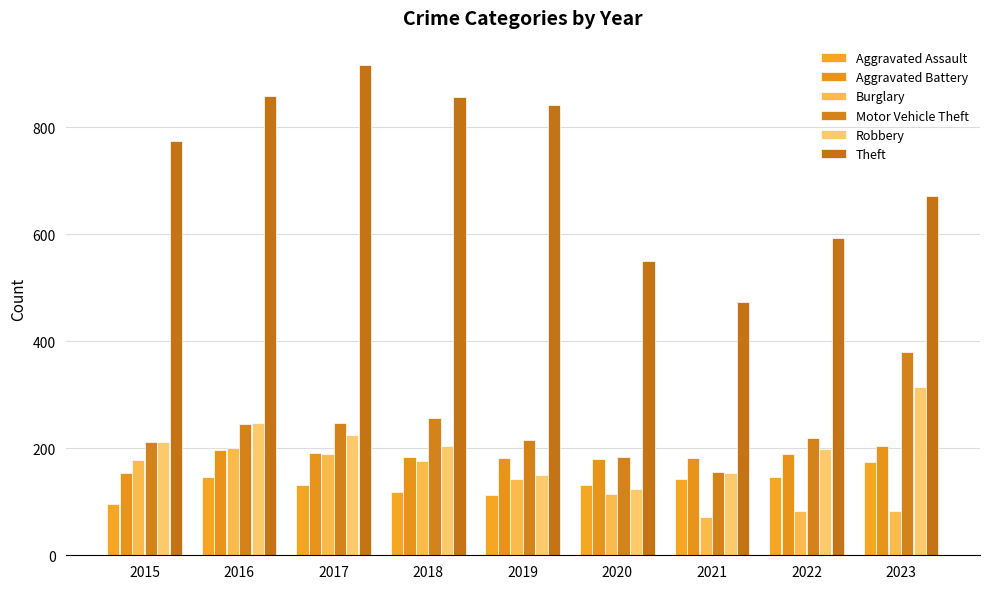

Reading left to right, transcribe all the data shown in this chart.

Aggravated Assault: 2015=95	2016=146	2017=131	2018=119	2019=113	2020=131	2021=142	2022=146	2023=174
Aggravated Battery: 2015=154	2016=196	2017=191	2018=183	2019=182	2020=180	2021=182	2022=190	2023=205
Burglary: 2015=178	2016=201	2017=189	2018=176	2019=143	2020=115	2021=71	2022=82	2023=82
Motor Vehicle Theft: 2015=211	2016=245	2017=247	2018=256	2019=216	2020=184	2021=156	2022=219	2023=380
Robbery: 2015=212	2016=247	2017=224	2018=204	2019=150	2020=124	2021=153	2022=198	2023=315
Theft: 2015=774	2016=858	2017=916	2018=856	2019=841	2020=550	2021=474	2022=593	2023=671